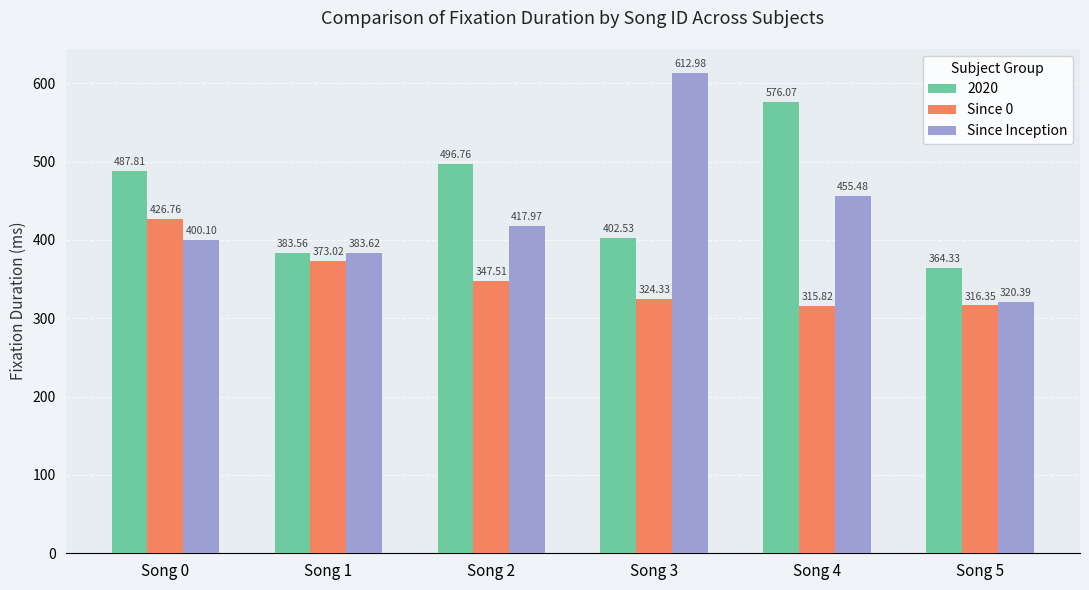

What is the total value across all series at Song 1?

1140.2